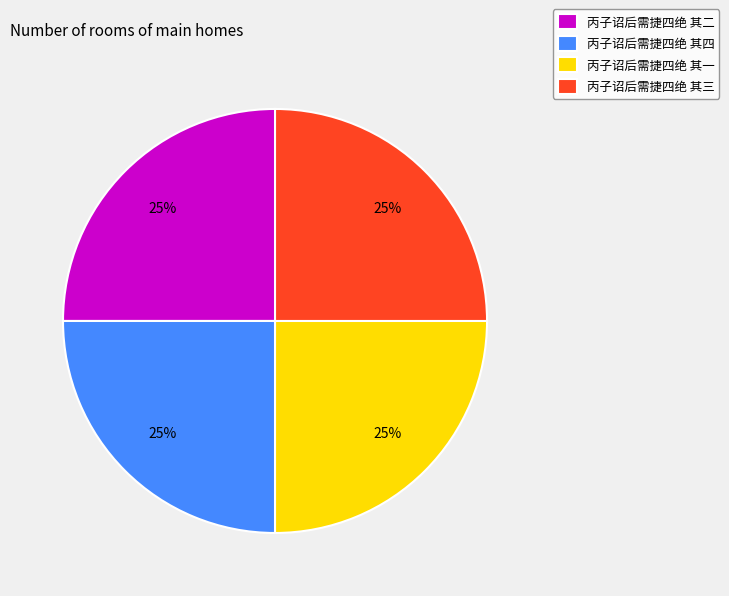

Is there a majority slice in this chart?

No